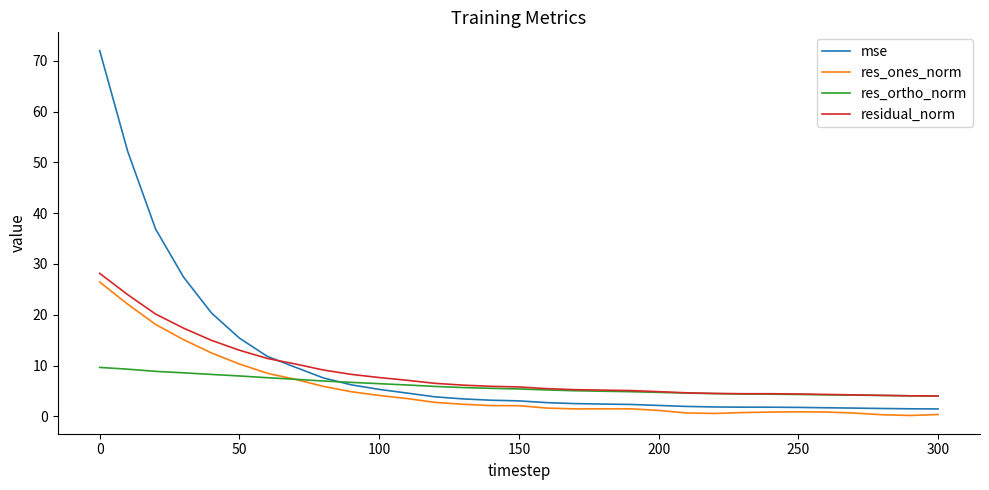

What is the difference between the second highest and second lowest values in the res_ones_norm series?

21.8